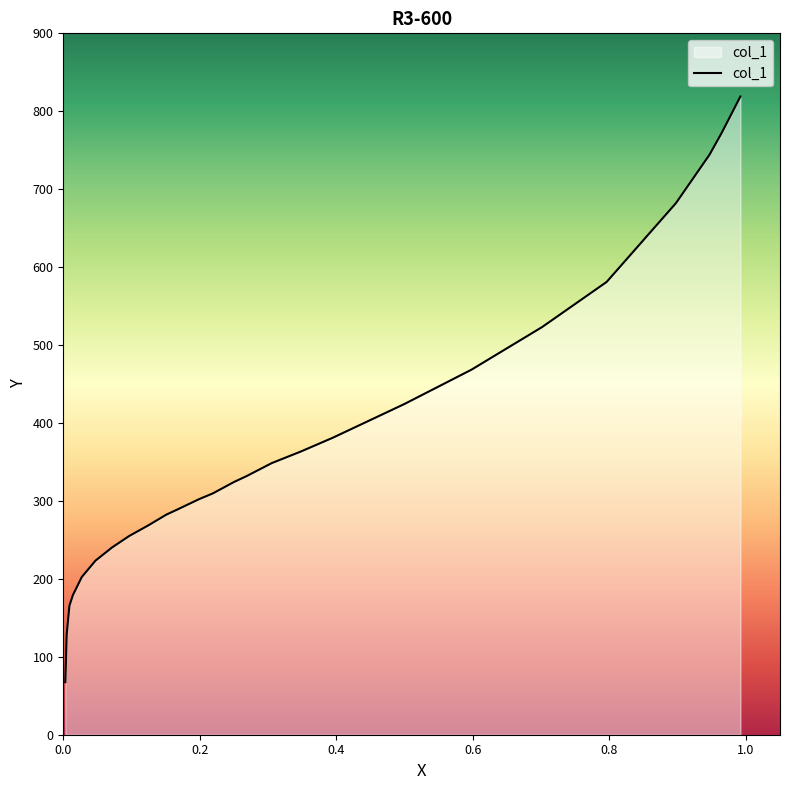

What is the difference between the values at 0.2191 and 0.0141?

130.5